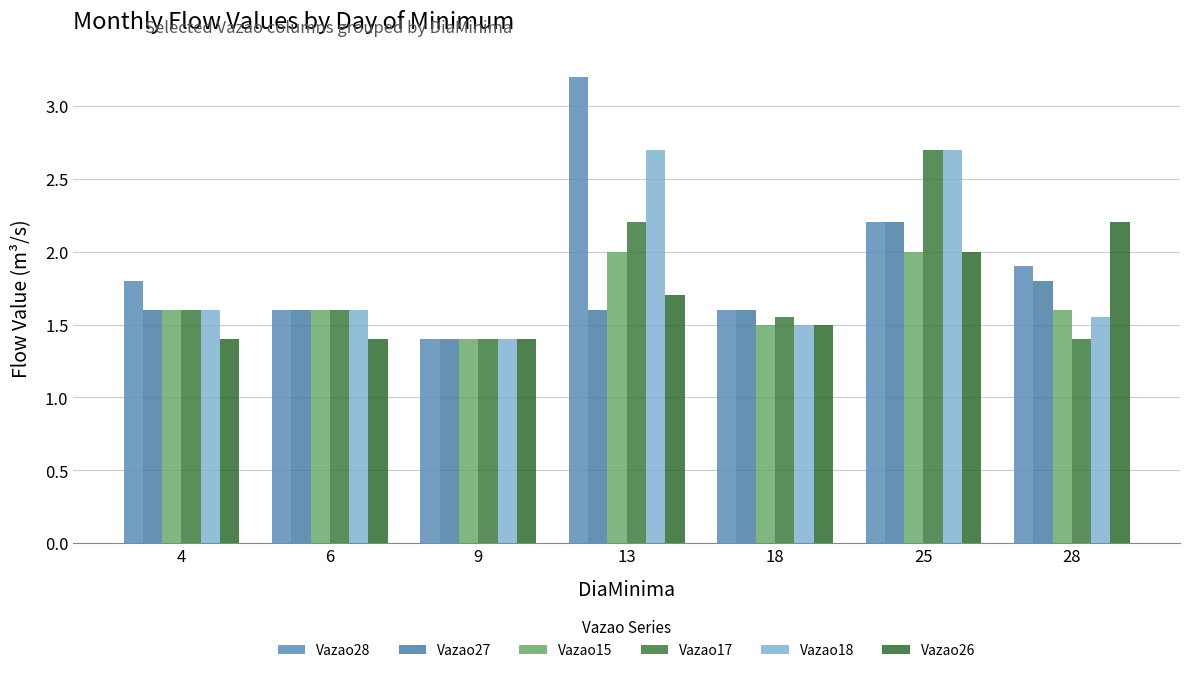

Which series has the largest range (max minus min)?

Vazao28